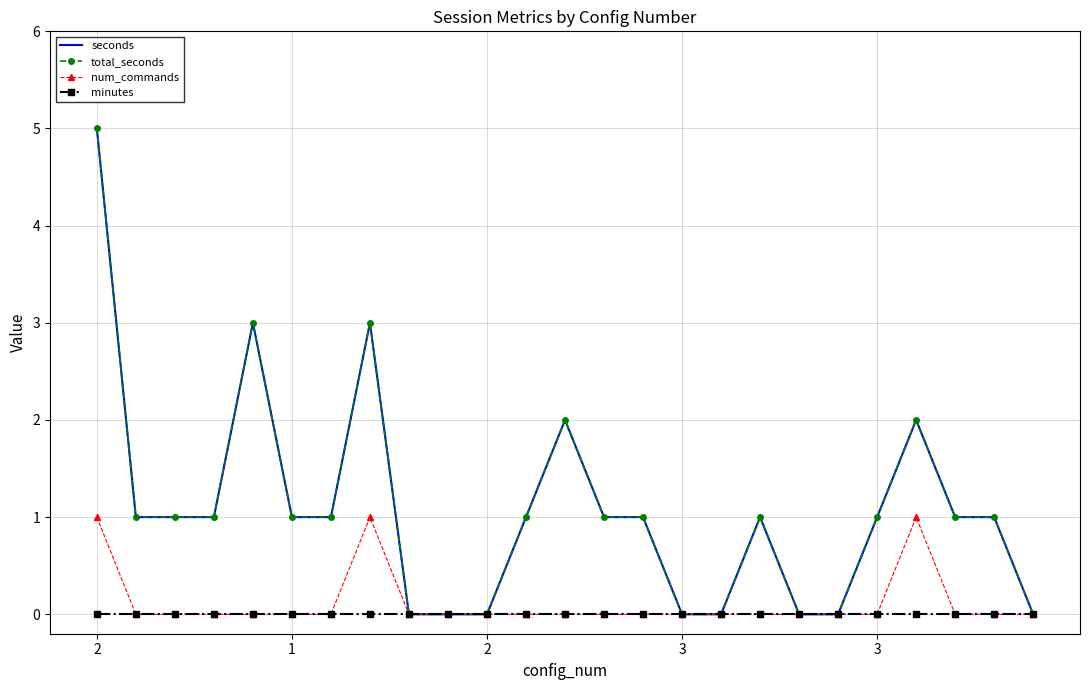

What are all the series names shown in the legend?

seconds, total_seconds, num_commands, minutes